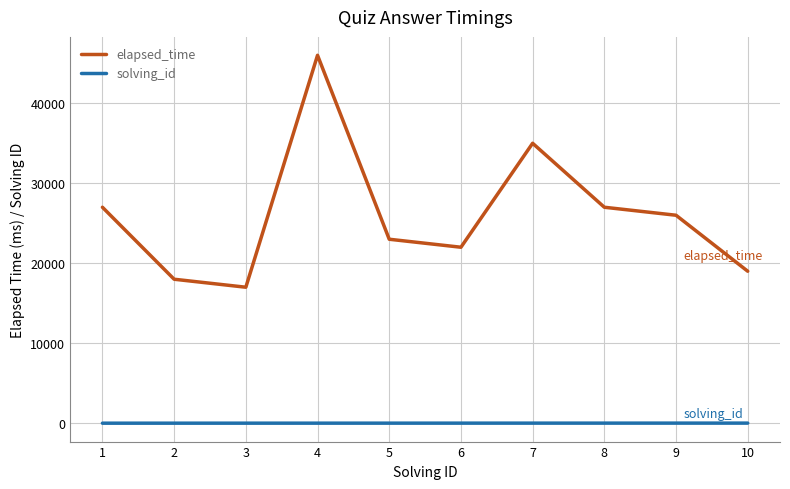

What is the maximum value shown in the chart?

46000